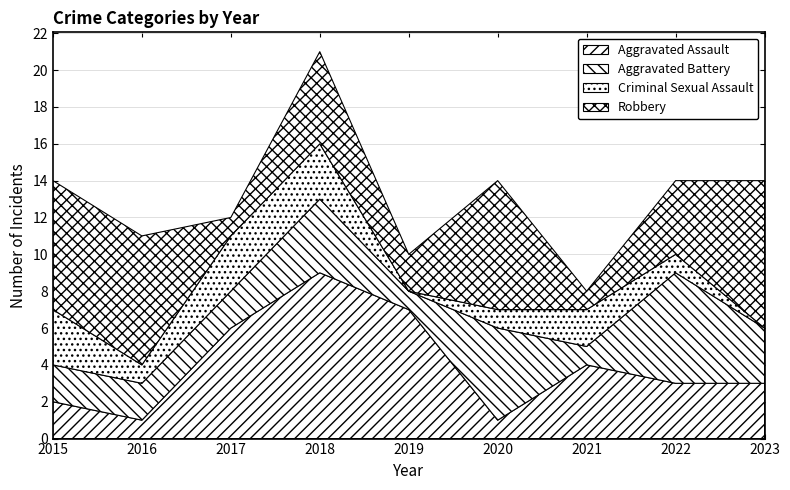

Is it true that Aggravated Battery equals 4 at 2018?

True